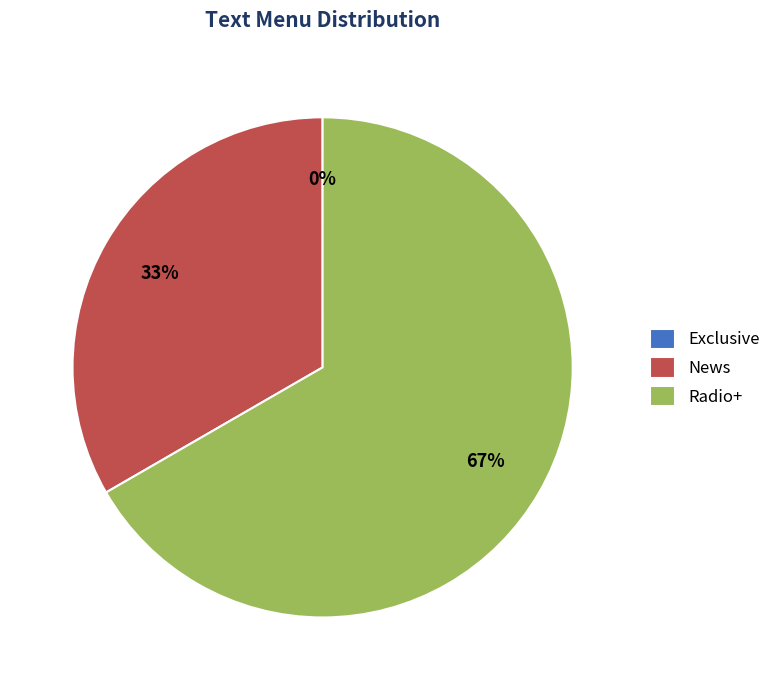

Is it true that Radio+ is 52% of the pie?

False